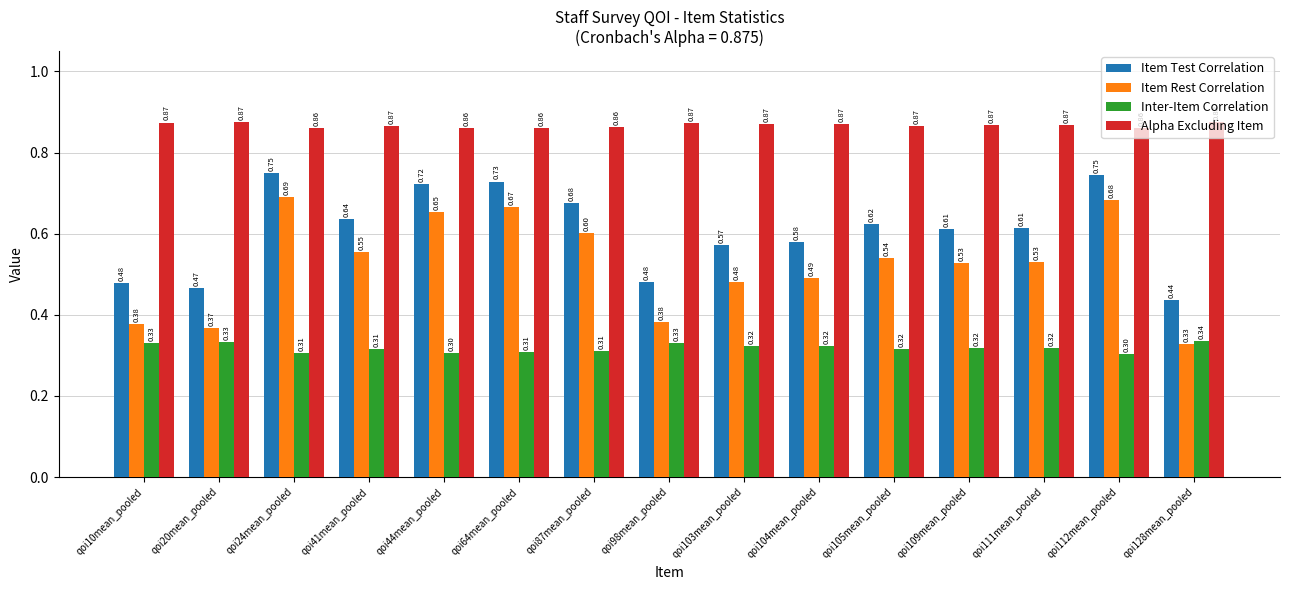

How many series are shown in this chart?

4